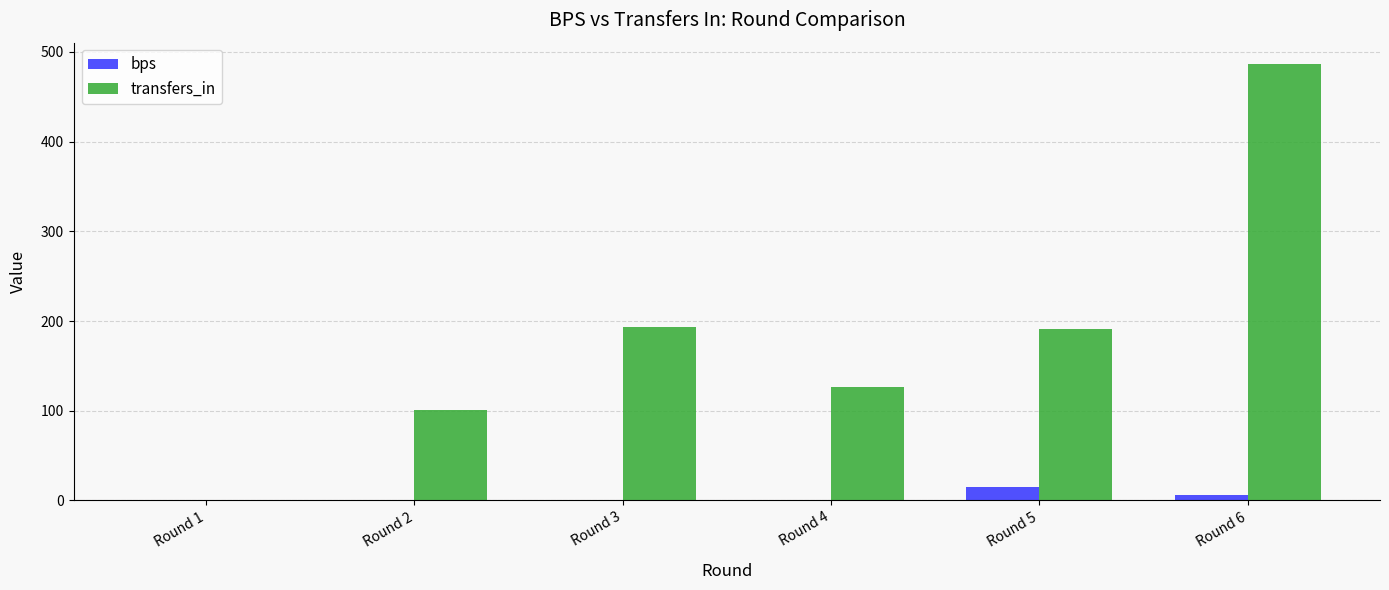

What are all the series names shown in the legend?

bps, transfers_in